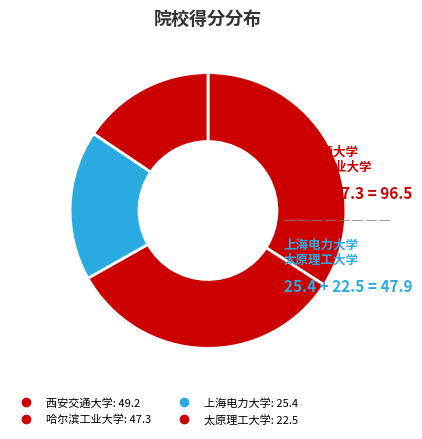

How many segments does this pie chart have?

4